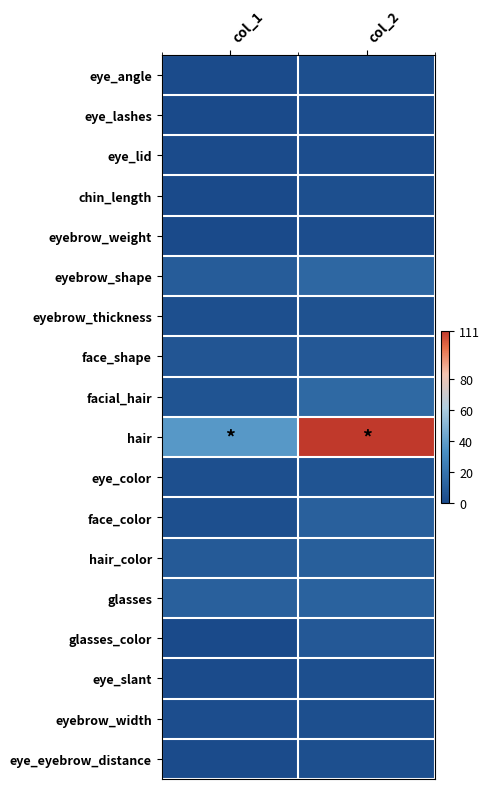

Reading left to right, list all the values displayed in this chart.

eye_angle: col_1=1	col_2=3
eye_lashes: col_1=0	col_2=2
eye_lid: col_1=1	col_2=2
chin_length: col_1=0	col_2=3
eyebrow_weight: col_1=0	col_2=2
eyebrow_shape: col_1=9	col_2=14
eyebrow_thickness: col_1=3	col_2=4
face_shape: col_1=6	col_2=7
facial_hair: col_1=5	col_2=15
hair: col_1=37	col_2=111
eye_color: col_1=3	col_2=5
face_color: col_1=3	col_2=11
hair_color: col_1=8	col_2=10
glasses: col_1=11	col_2=12
glasses_color: col_1=0	col_2=7
eye_slant: col_1=1	col_2=3
eyebrow_width: col_1=2	col_2=3
eye_eyebrow_distance: col_1=1	col_2=3